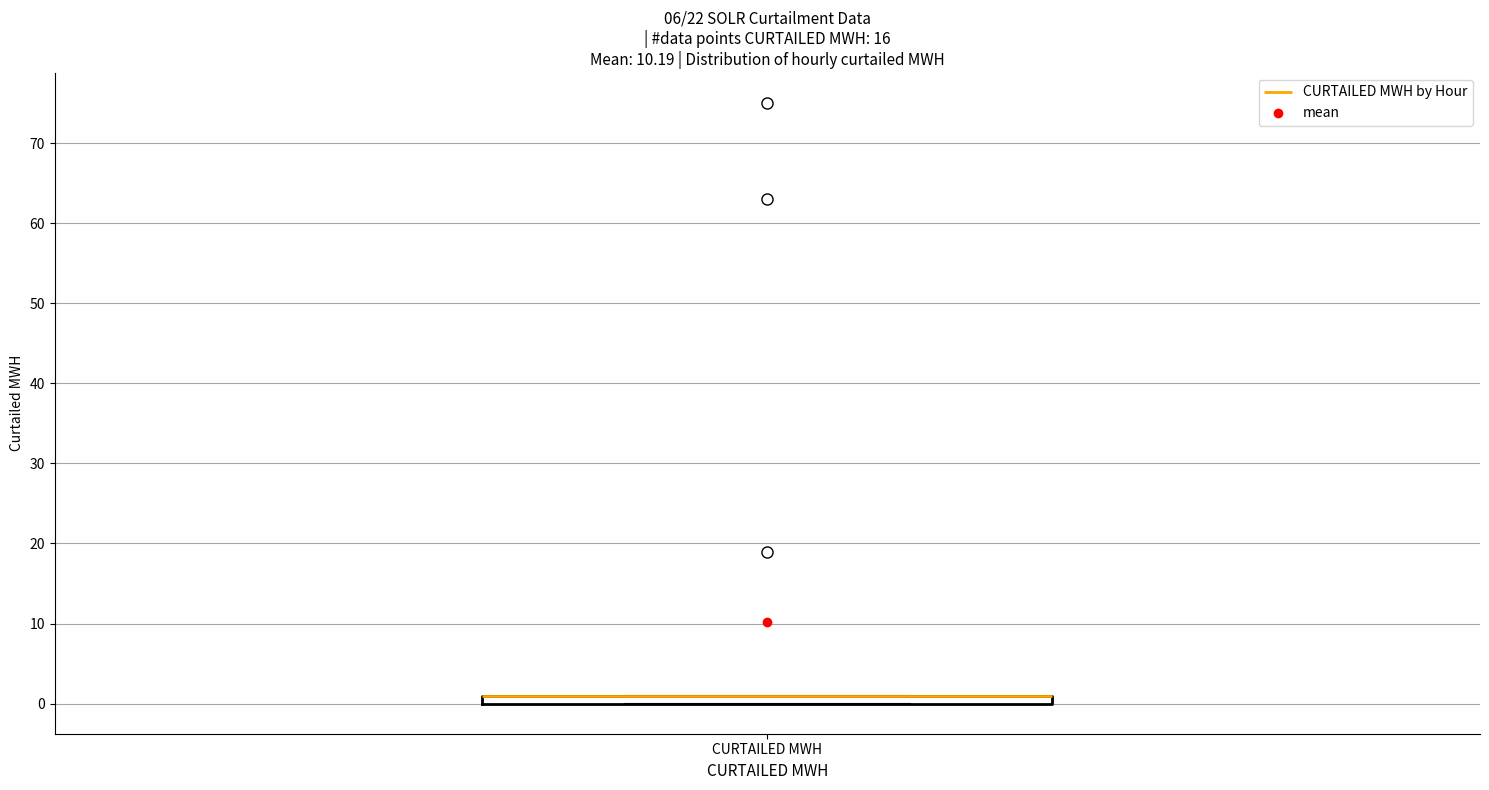

Where is the lower edge of the box for CURTAILED MWH on the y-axis? The values are not printed on the chart, so give them approximately, as read against the axis.

0